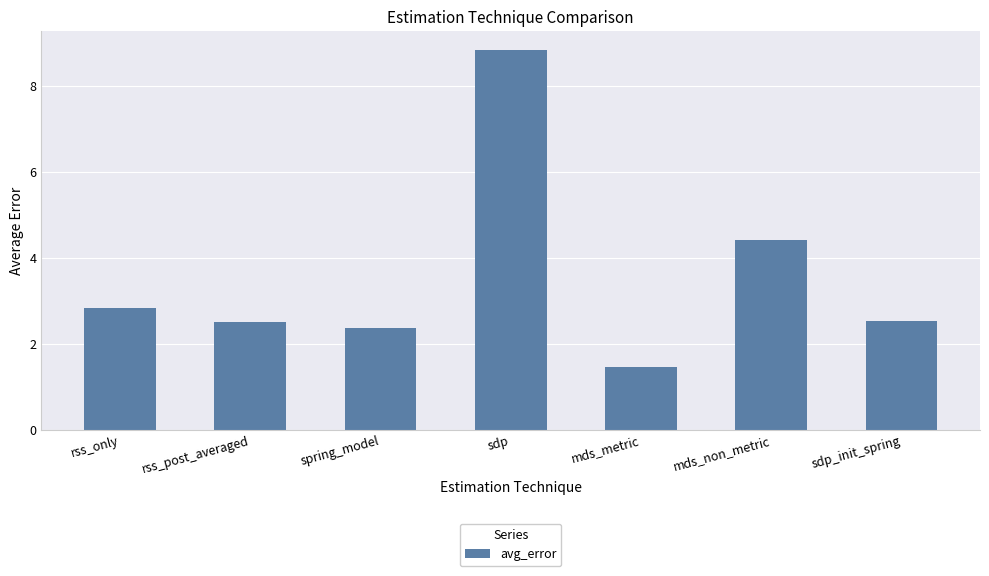

What is the change in value from mds_metric to mds_non_metric?

+3.0